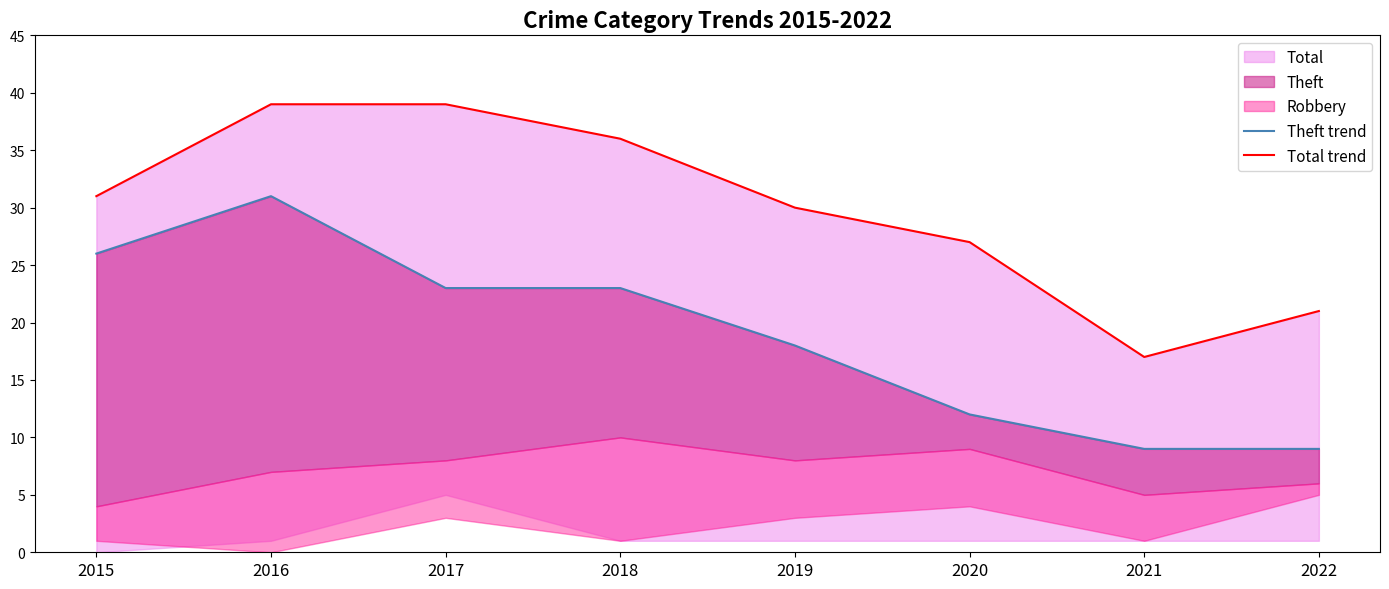

At which label does Theft trend first exceed 23?

2015